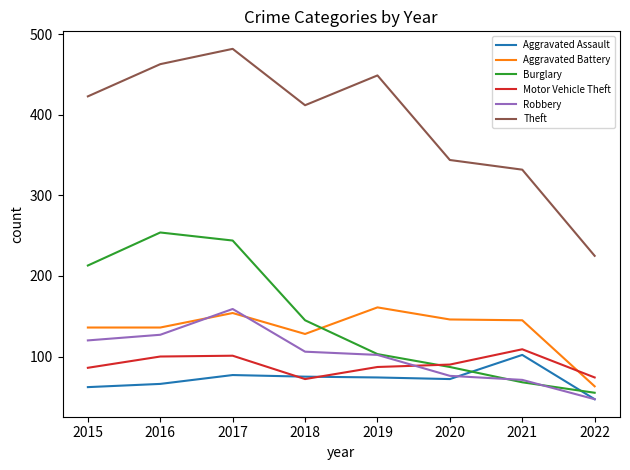

True or false: Aggravated Assault and Theft intersect in this chart.

False